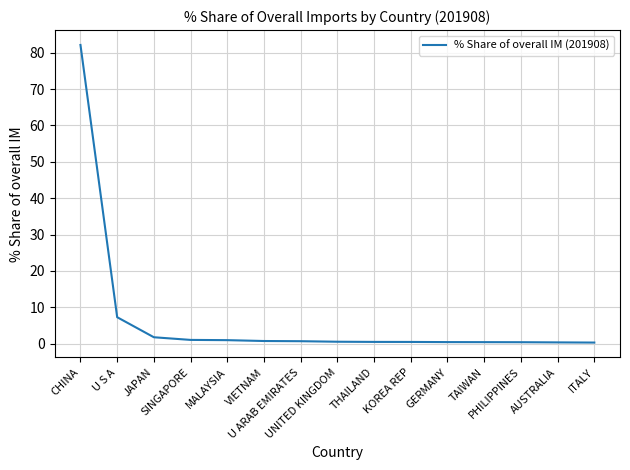

What is the difference between the maximum and minimum values?

81.8